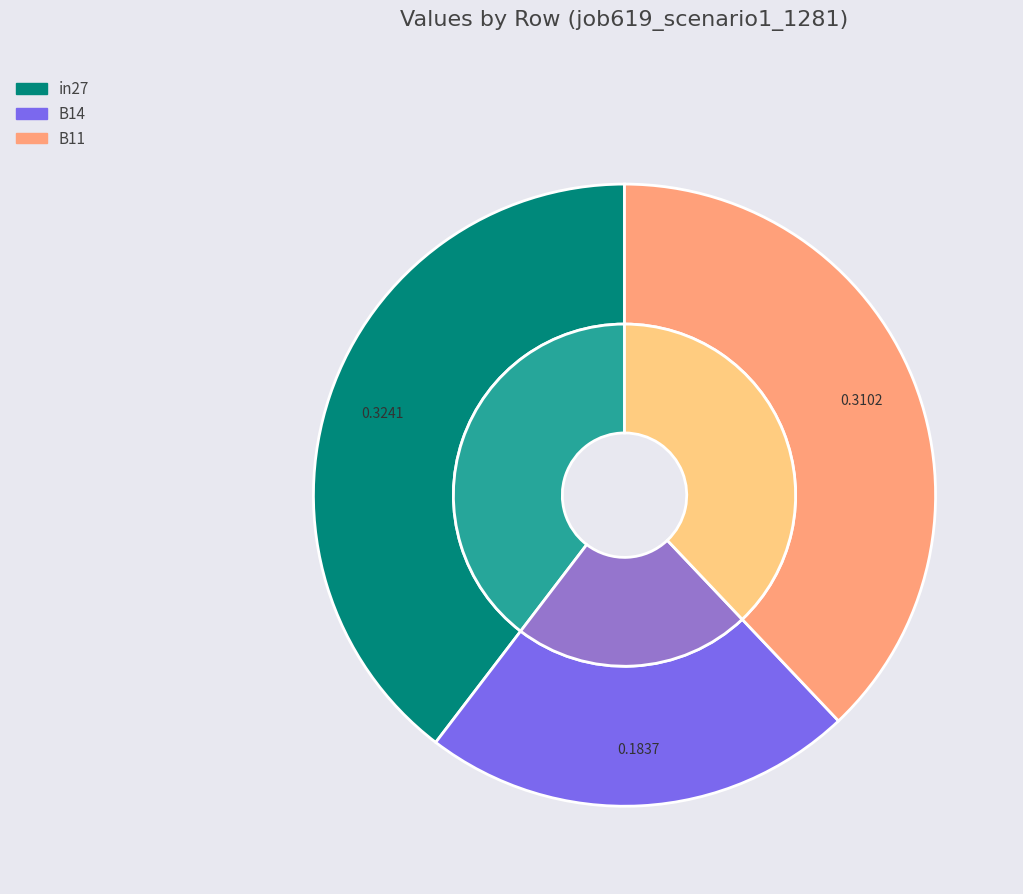

What is the smallest slice in the pie chart?

B14